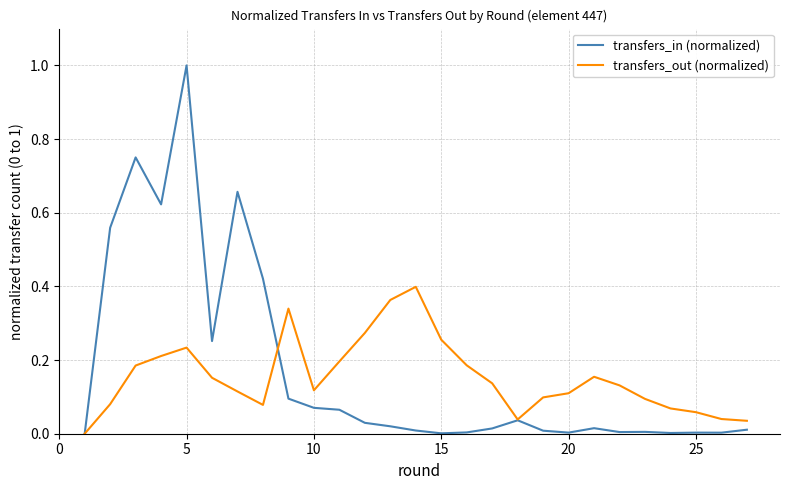

Which series has the largest total across all categories?

transfers_in (normalized)